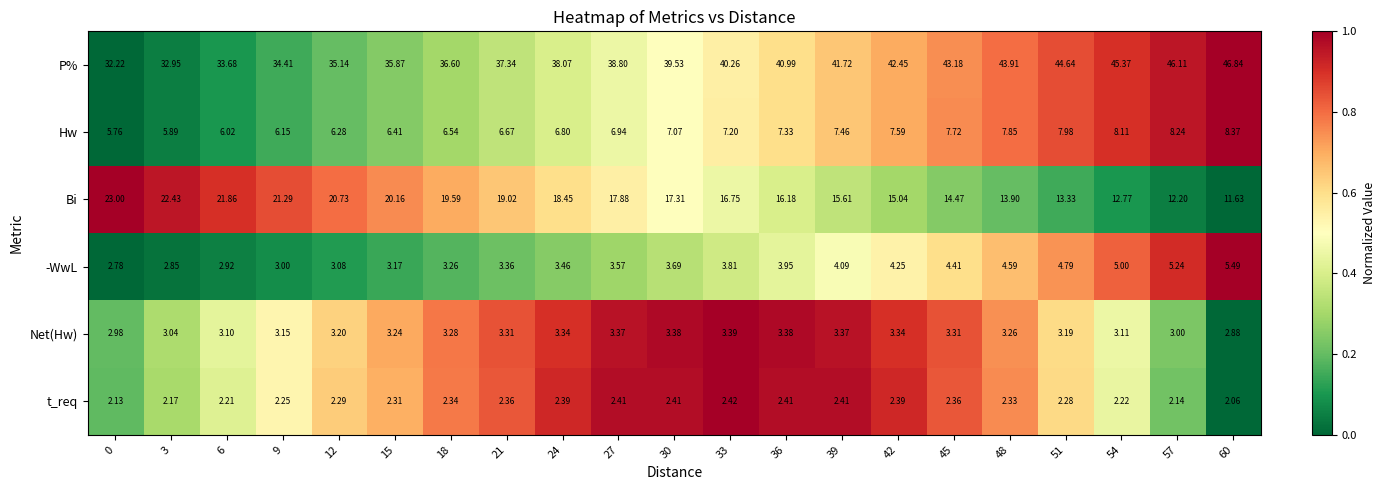

Which series has the widest spread of values?

P%